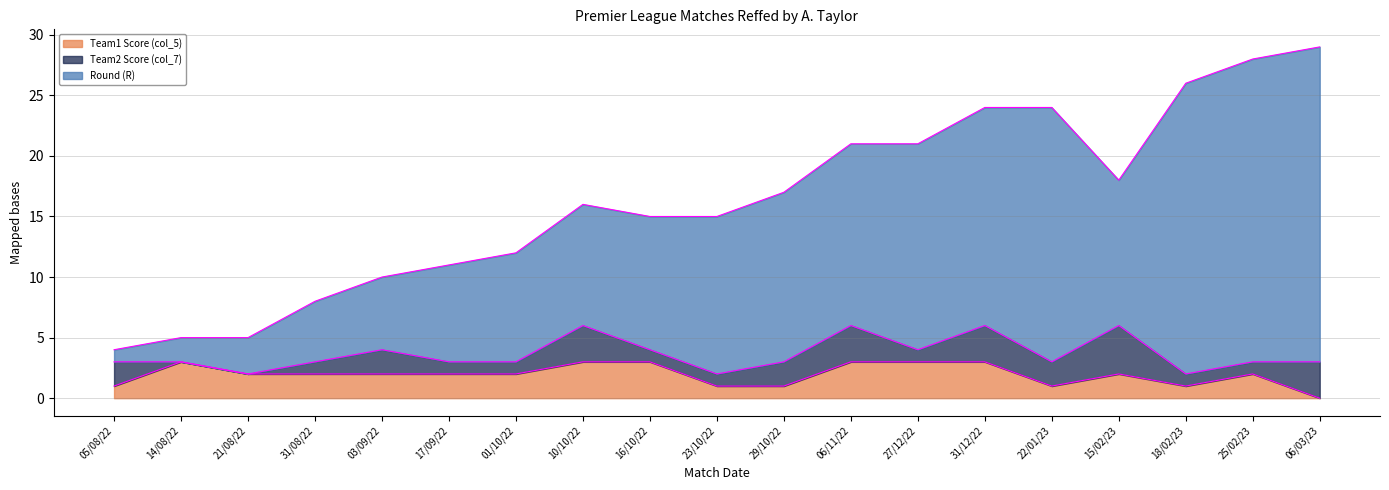

Which series changed the most between 05/08/22 and 06/11/22?

Round (R)